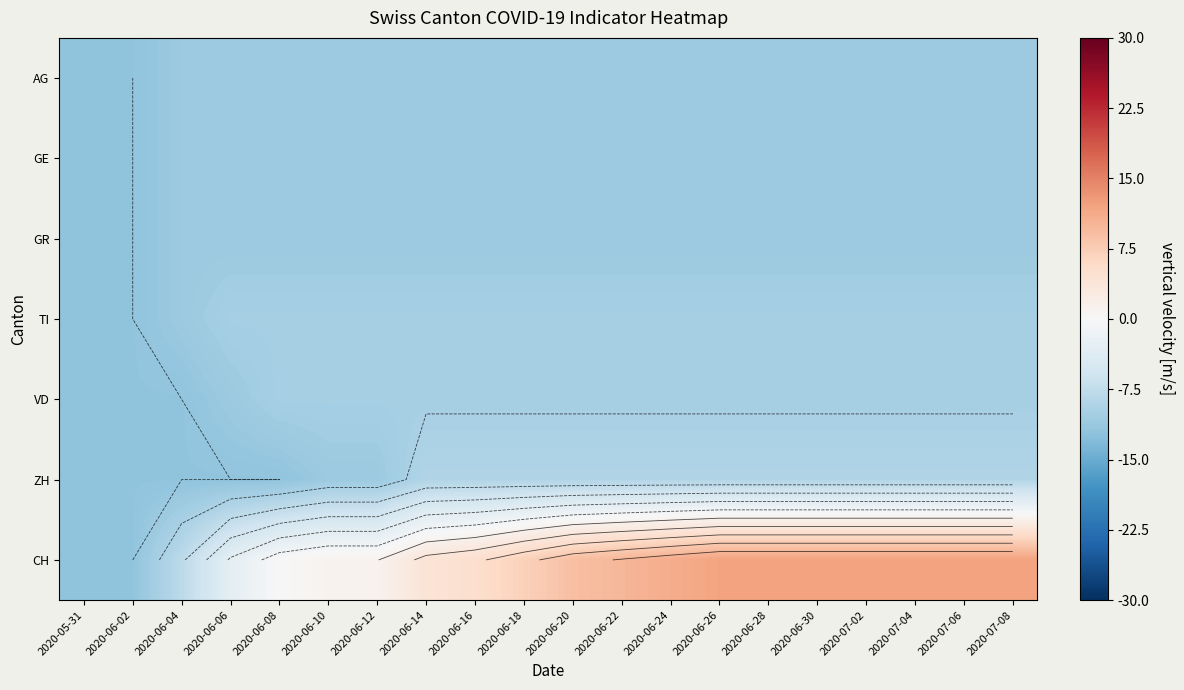

Is the value of GR at 2020-06-16 greater than the value of VD at 2020-06-24?

No